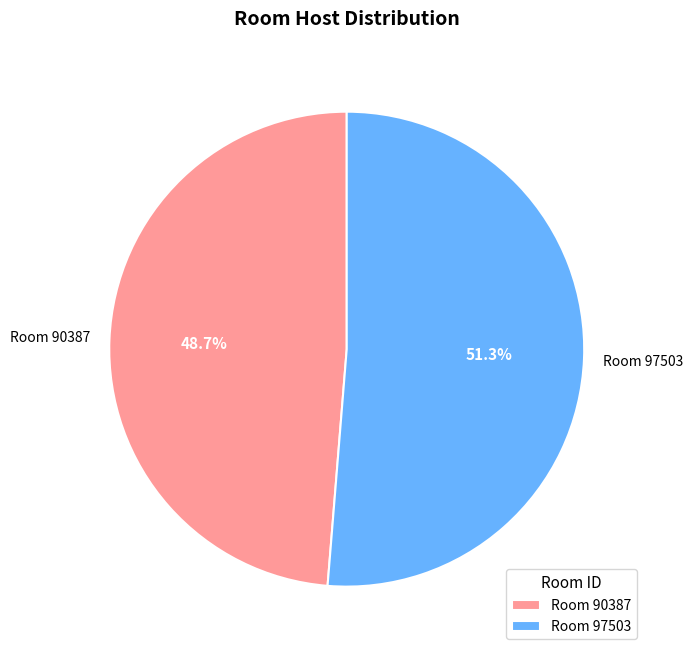

Approximately how many times larger is the value at Room 90387 compared to Room 97503?

0.9